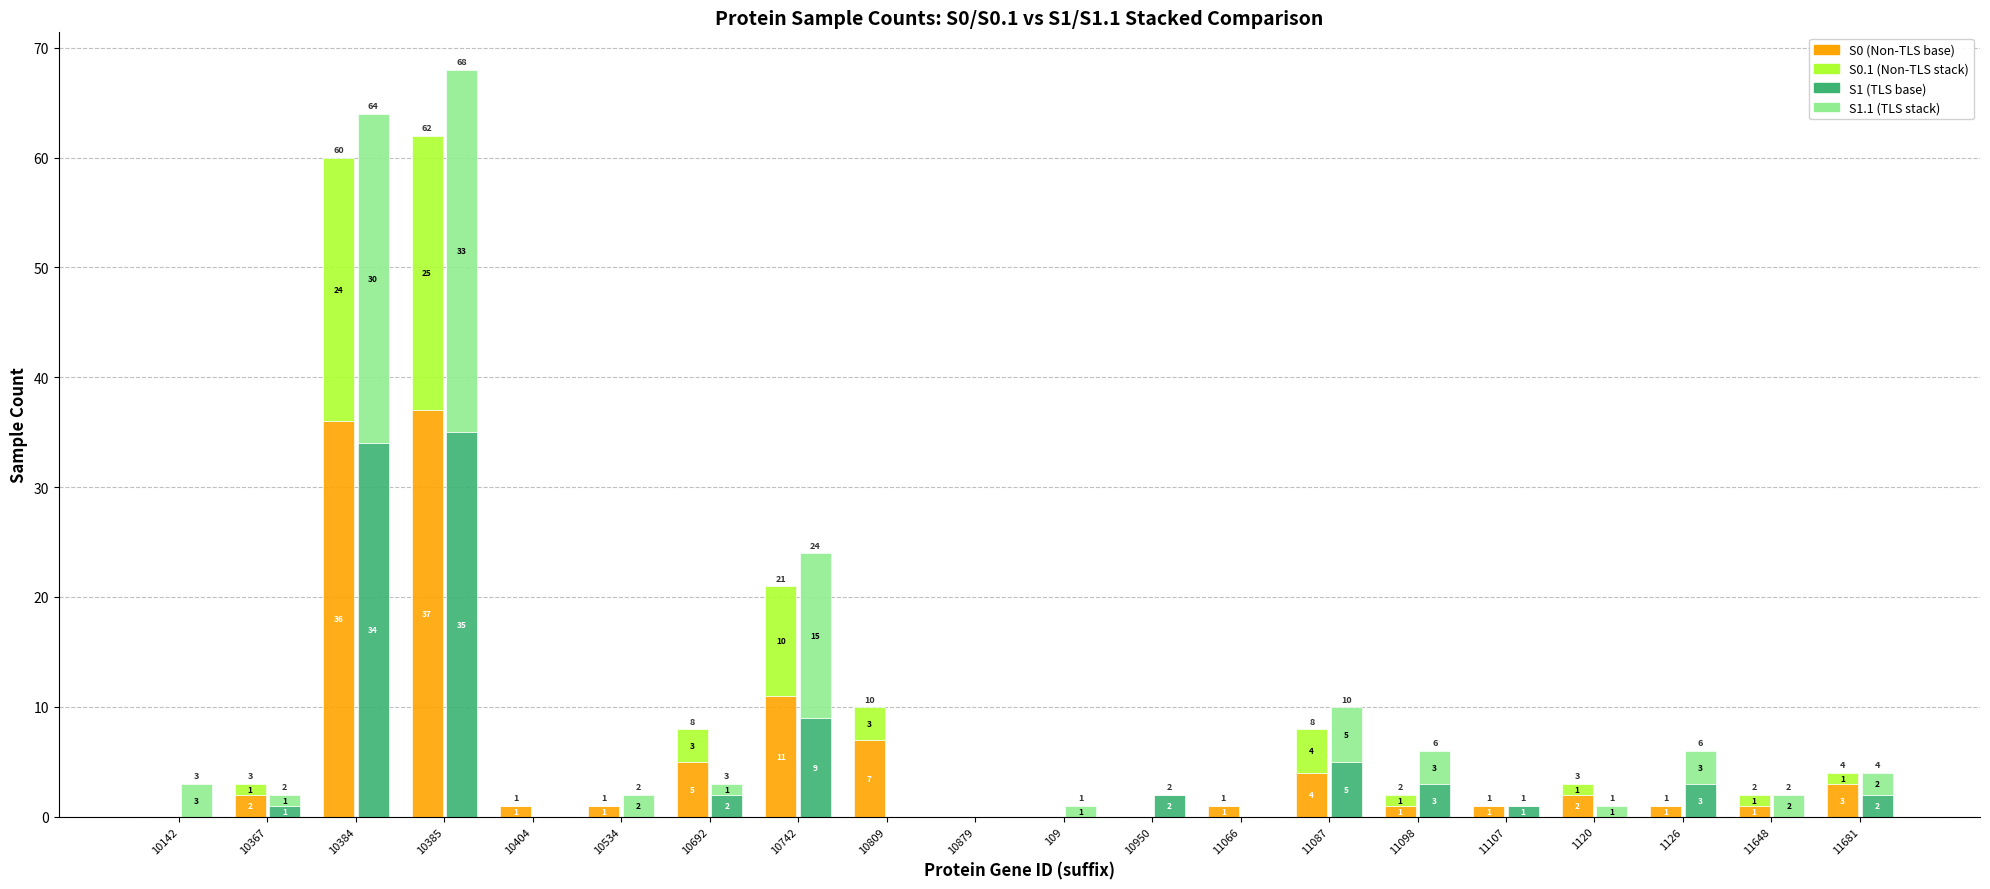

Count the number of categories in the chart.

20